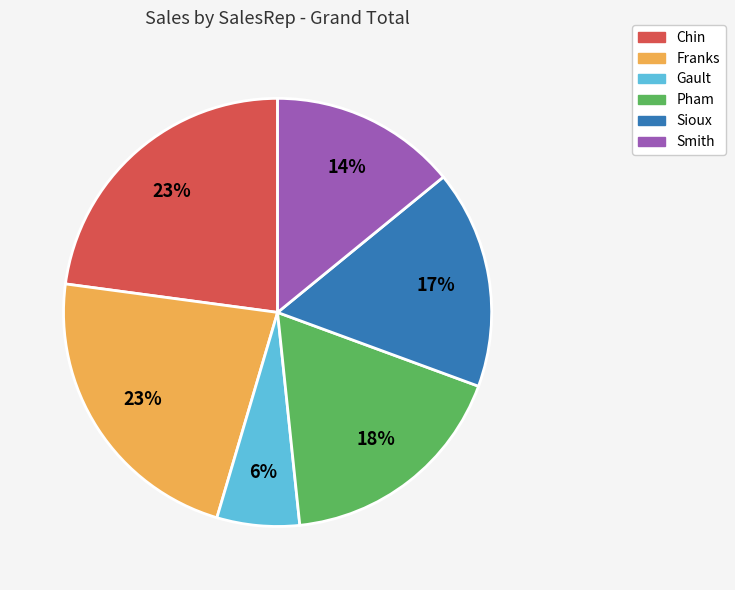

Is Chin the majority of the pie?

No